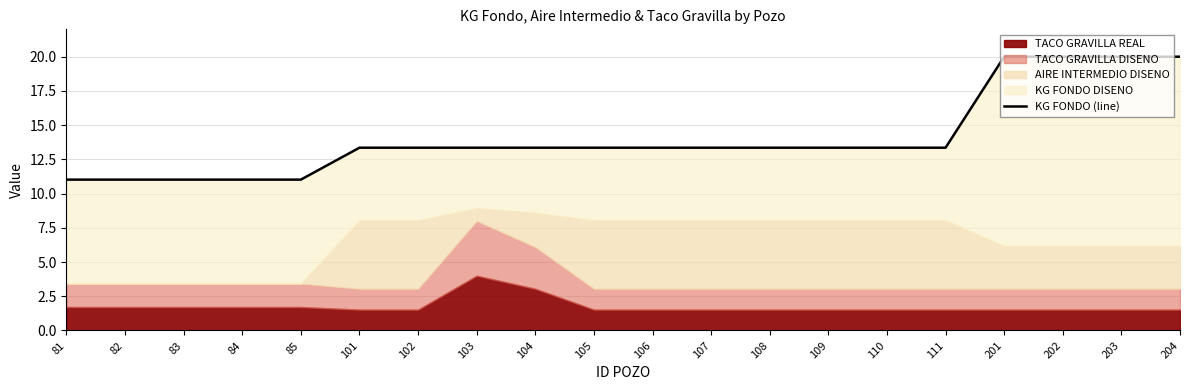

Reading left to right, extract all data points from this chart.

11.0	11.0	11.0	11.0	11.0	13.4	13.4	13.4	13.4	13.4	13.4	13.4	13.4	13.4	13.4	13.4	20.0	20.0	20.0	20.0